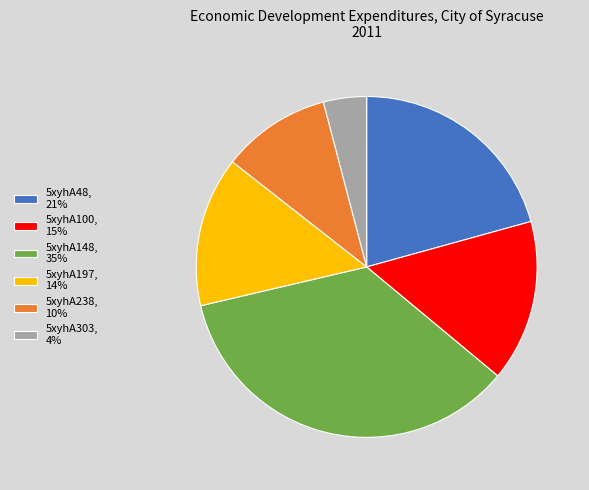

Which category has the smallest portion of the pie?

5xyhA303